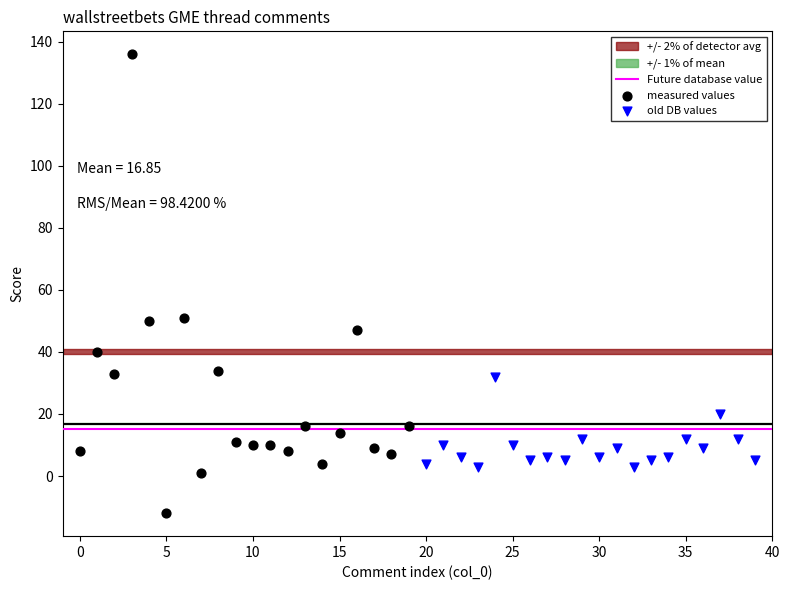

Which series has the widest spread of Y values?

measured values